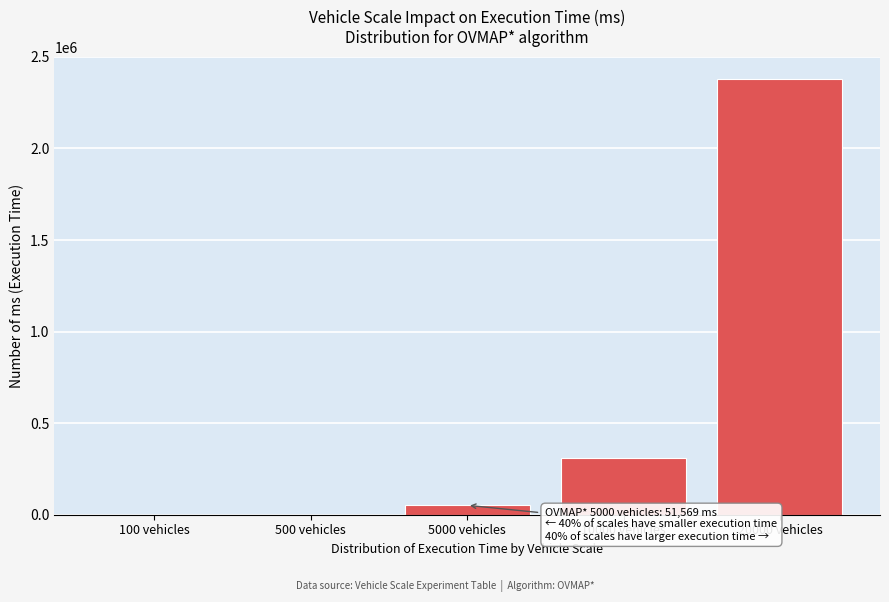

Is it true that the value at 10000 vehicles is 310227?

True